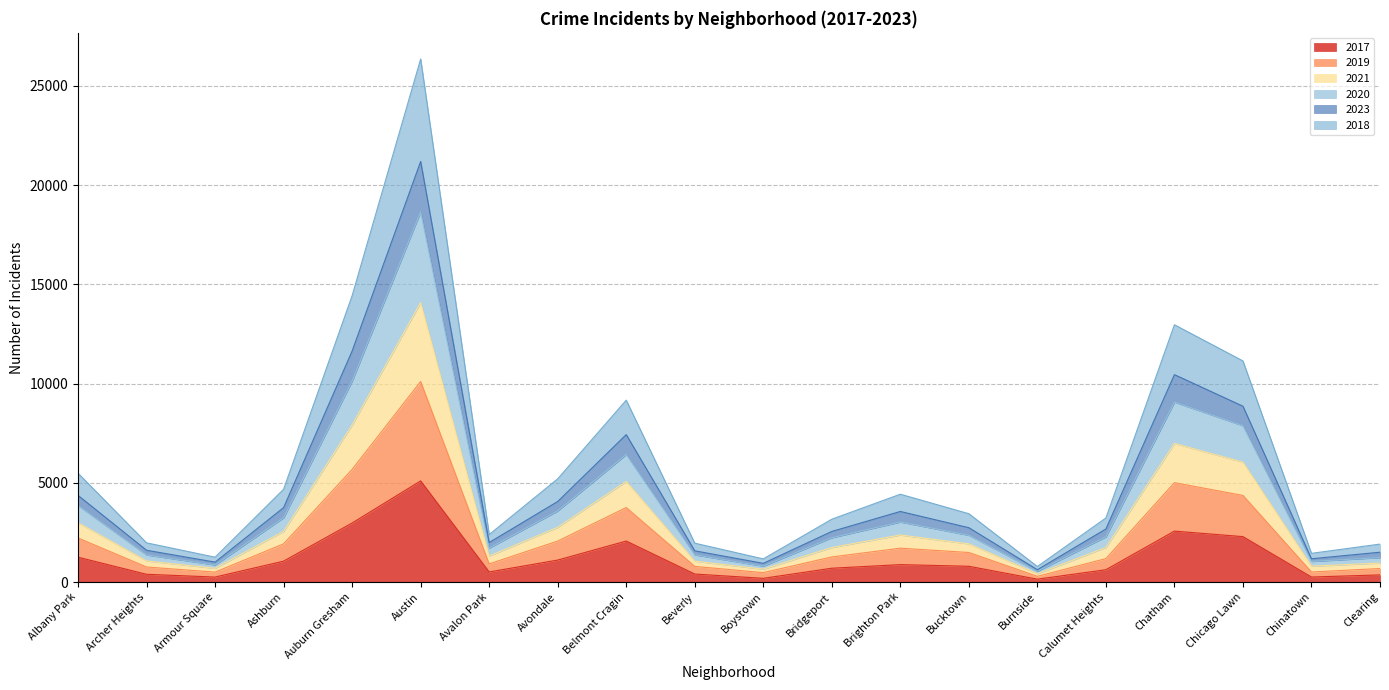

At which label does 2017 reach its peak?

Austin